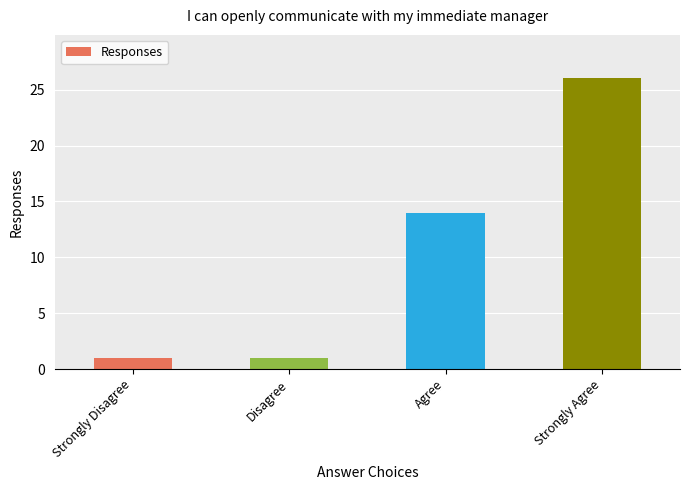

What is the difference between the maximum and minimum values?

25